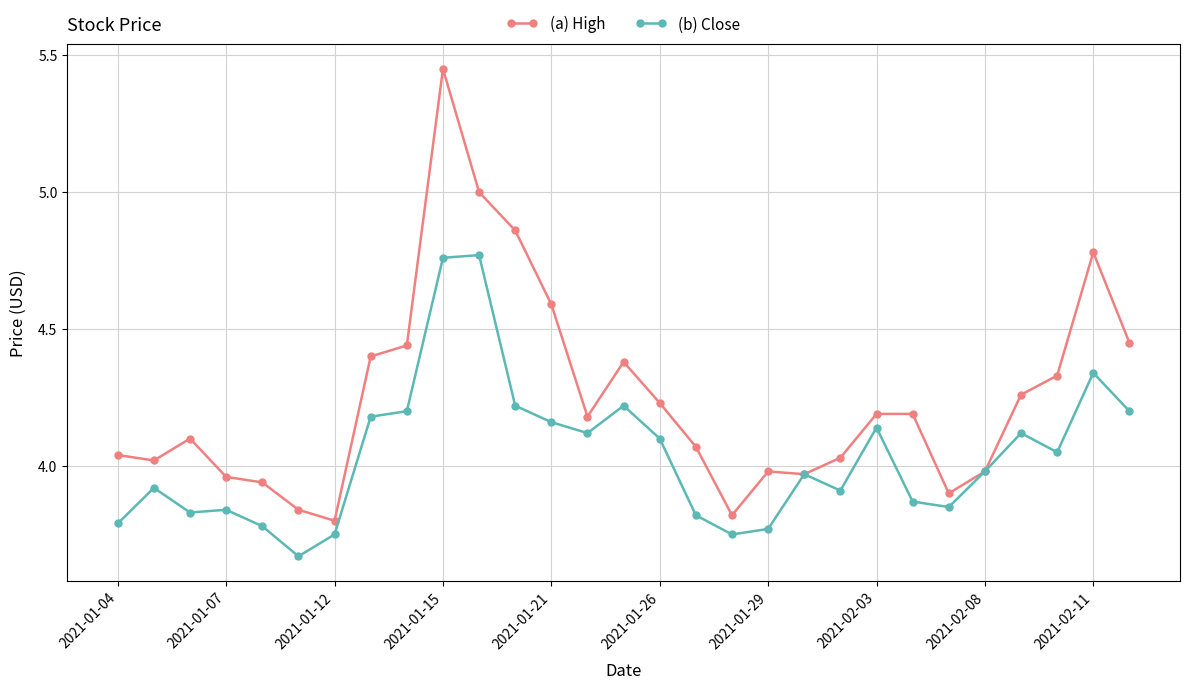

Which series has the largest total across all categories?

(a) High